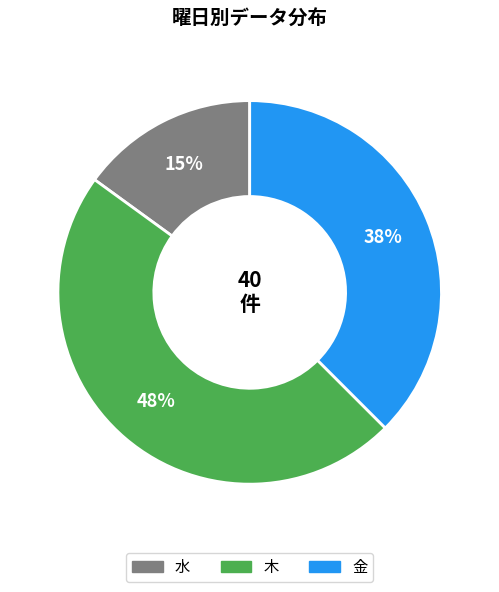

Is there a majority slice in this chart?

No